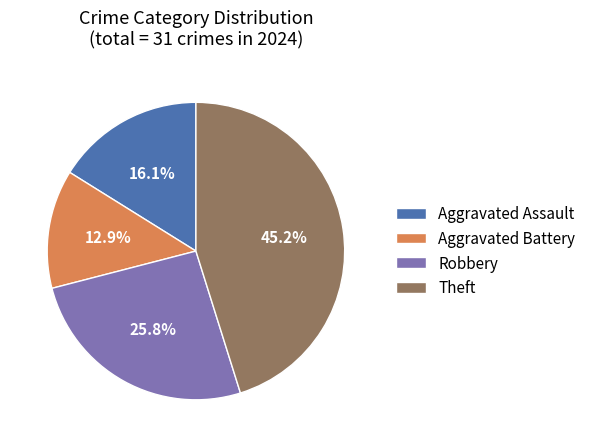

What is the largest slice in the pie chart?

Theft